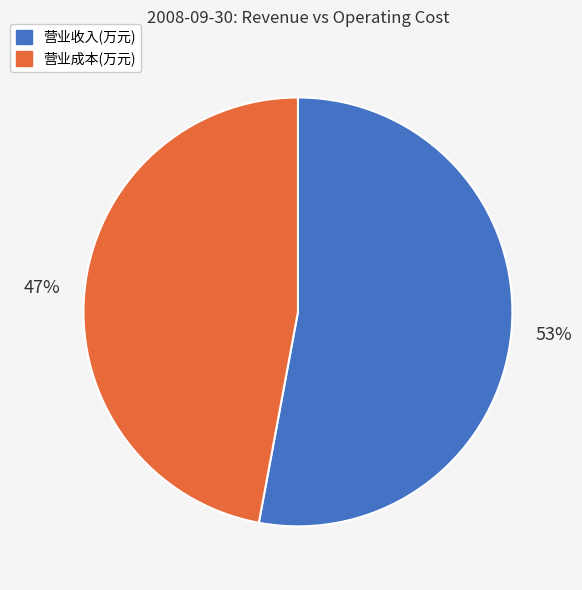

To the nearest percent, what is the average slice percentage?

50%